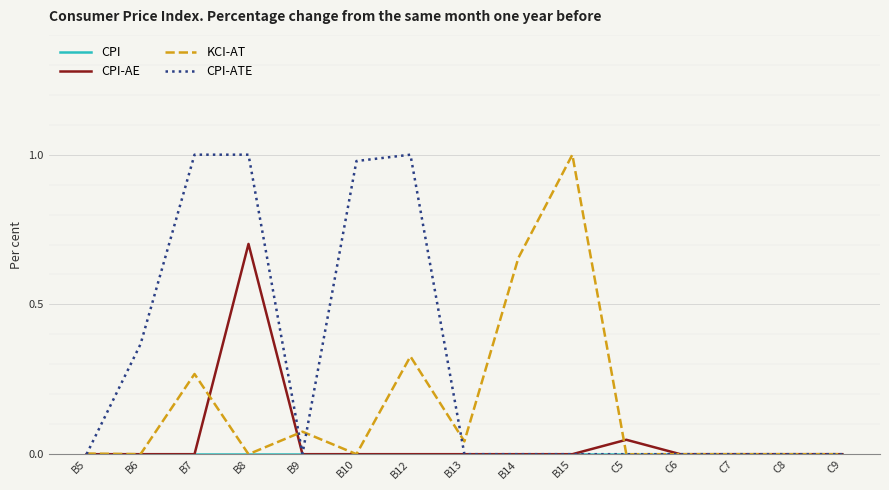

True or false: KCI-AT has a value of 0.4 at C9.

False